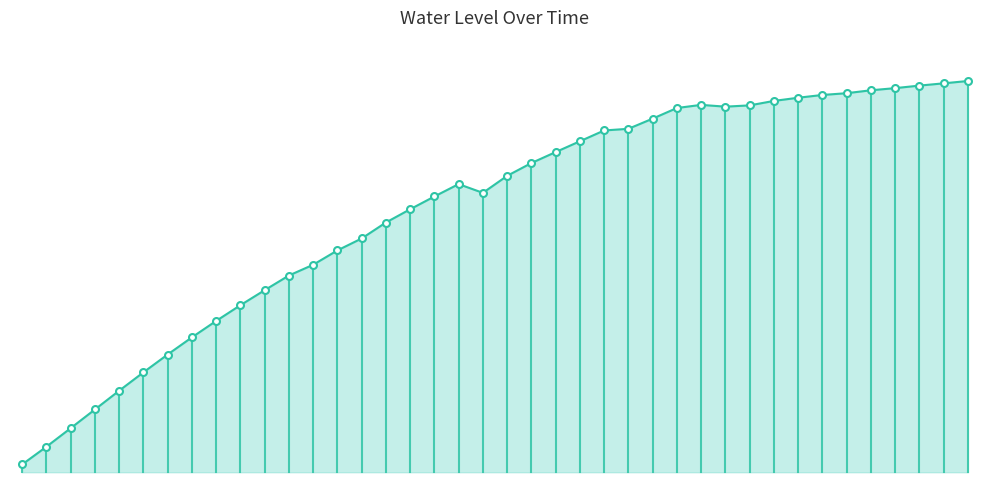

Reading left to right, transcribe all the data shown in this chart.

0=1.0	1=1.1	2=1.2	3=1.3	4=1.4	5=1.5	6=1.6	7=1.7	8=1.8	9=1.9	10=2.0	11=2.1	12=2.2	13=2.3	14=2.3	15=2.4	16=2.5	17=2.6	18=2.7	19=2.6	20=2.7	21=2.8	22=2.9	23=2.9	24=3.0	25=3.0	26=3.1	27=3.2	28=3.2	29=3.2	30=3.2	31=3.2	32=3.2	33=3.2	34=3.2	35=3.3	36=3.3	37=3.3	38=3.3	39=3.3